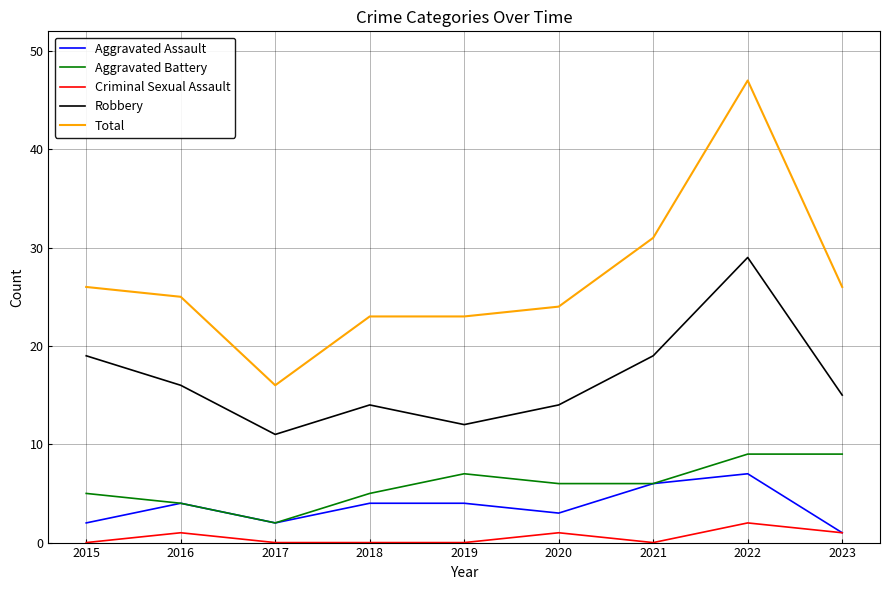

Which series has the largest total across all categories?

Total